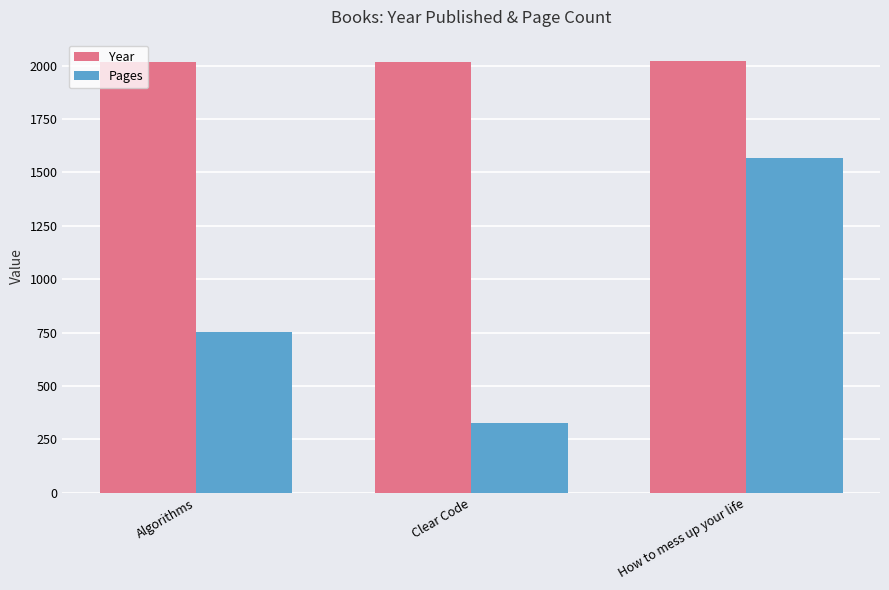

What is the sum of all Year values?

6055